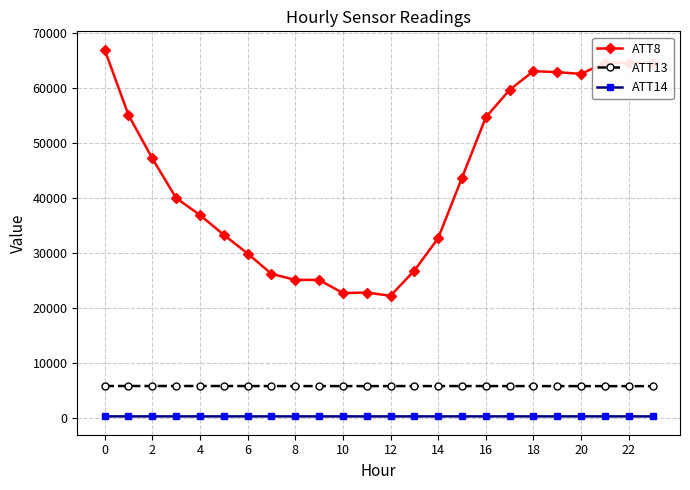

List the series in order of their peak value, lowest first.

ATT14, ATT13, ATT8